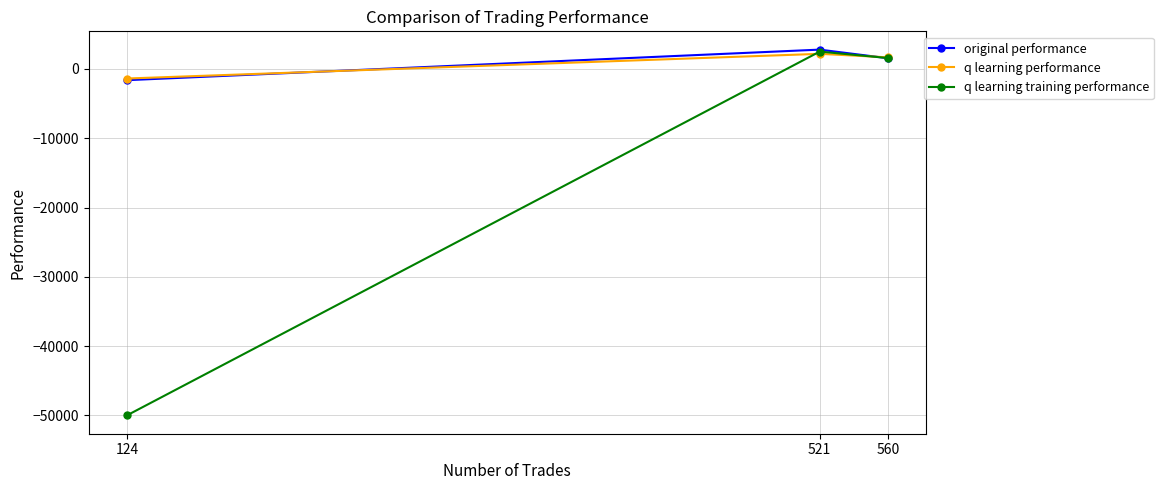

What is the spread (max minus min) of values at 521?

606.4